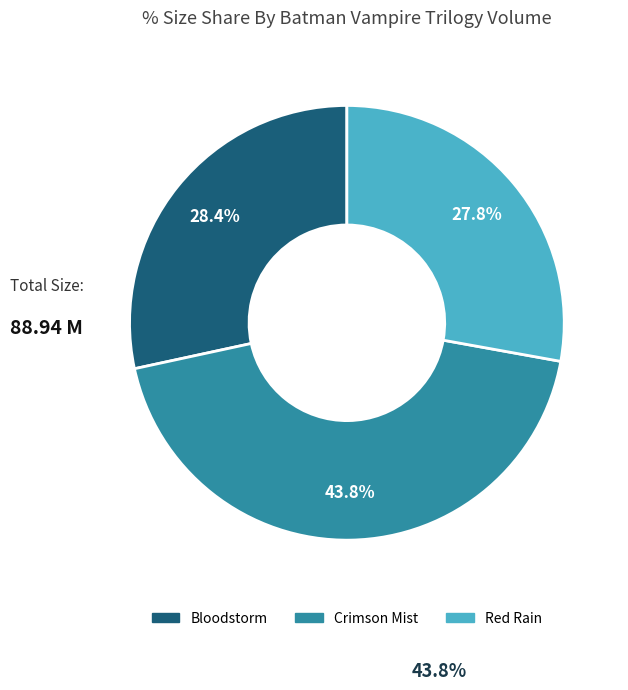

True or false: Crimson Mist accounts for 37% of the total.

False